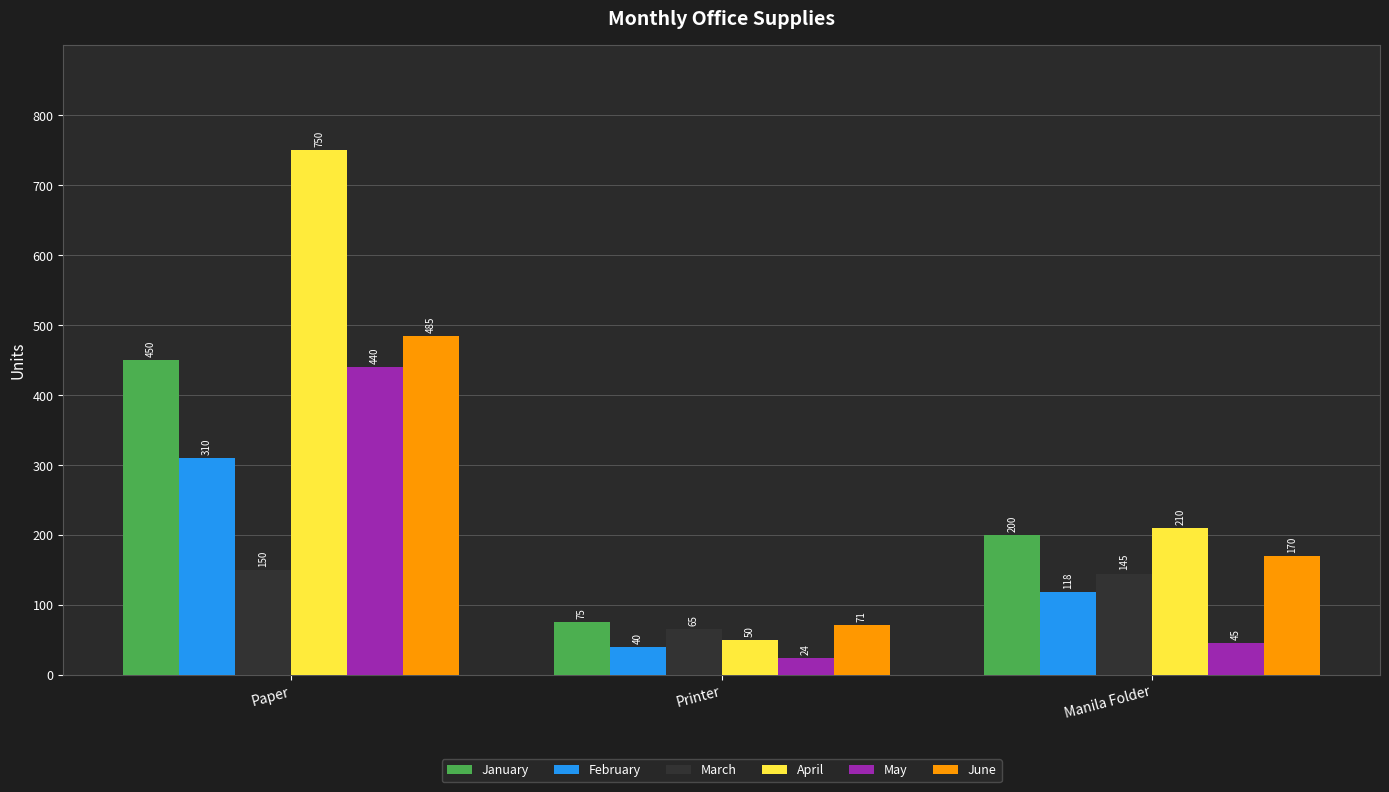

The March series shows 110 at Printer. True or false?

False